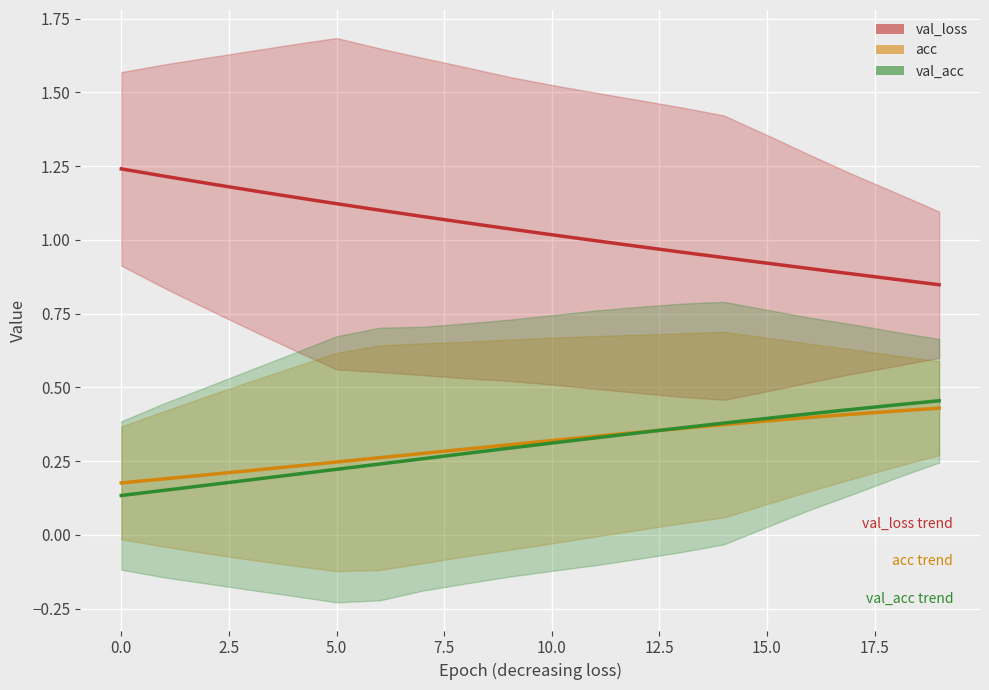

The acc series shows 0.4 at 9. True or false?

False